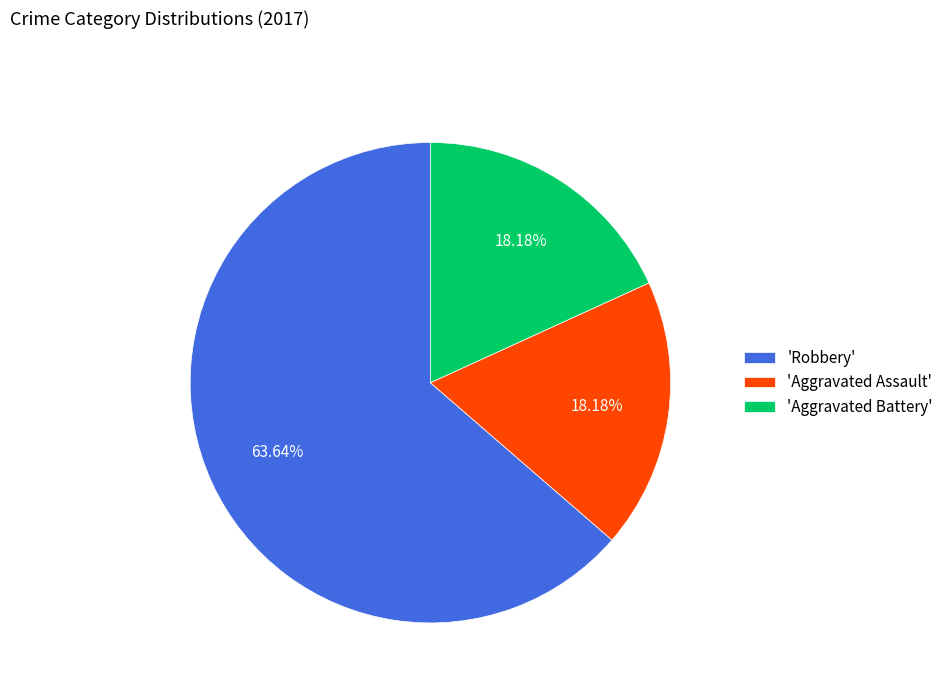

What is the largest slice in the pie chart?

'Robbery'